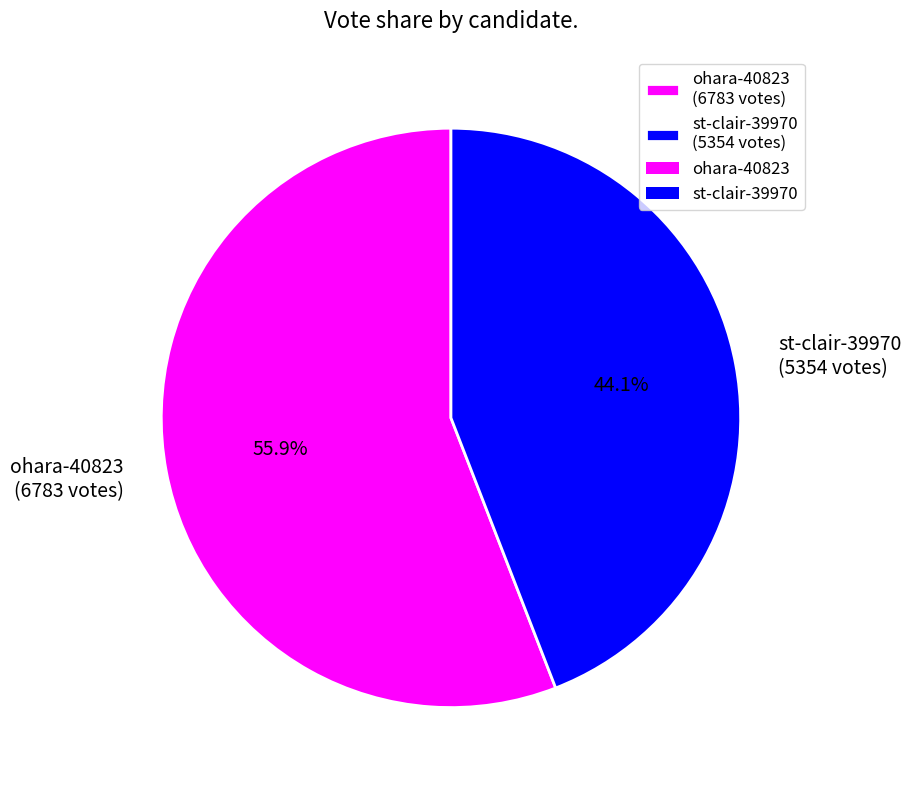

To the nearest percent, what is the difference between the largest and smallest slice percentages?

12%